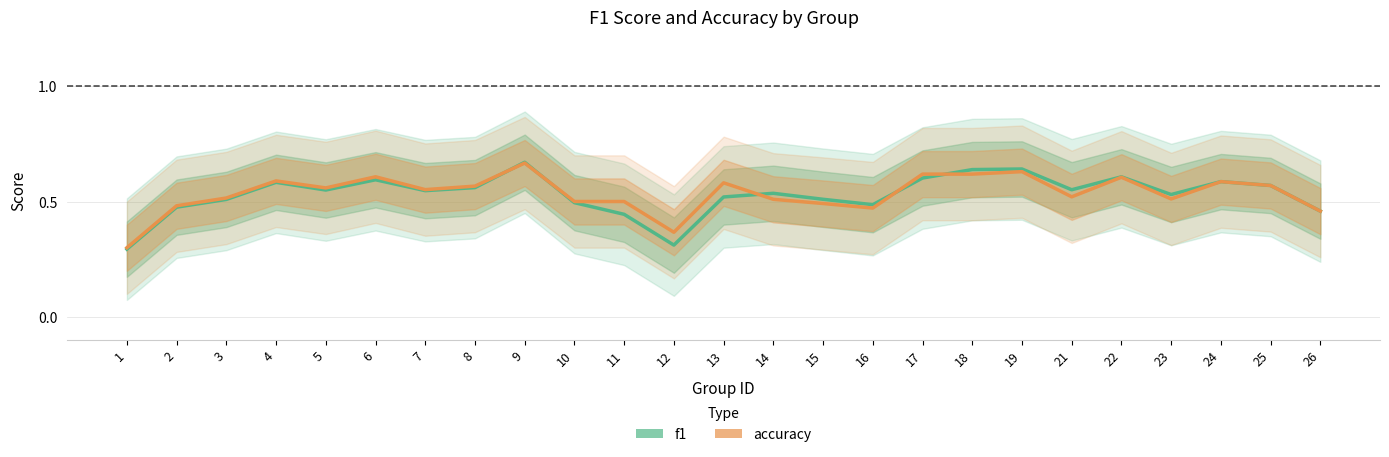

What is the difference between the accuracy values at 14 and 18?

0.1